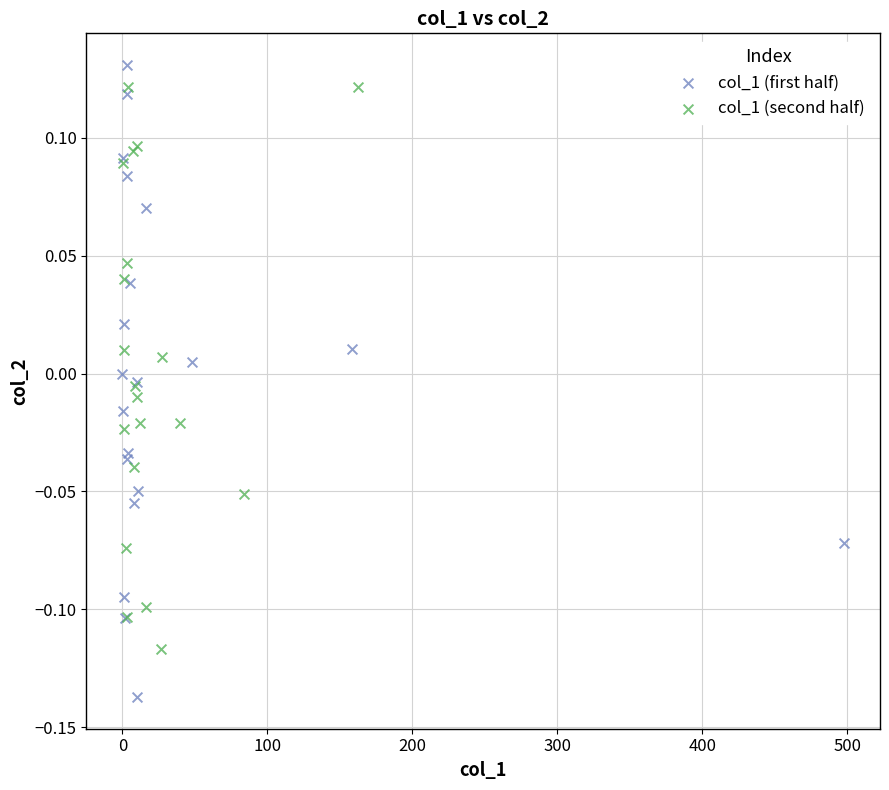

Which series contains the lowest Y value?

col_1 (first half)